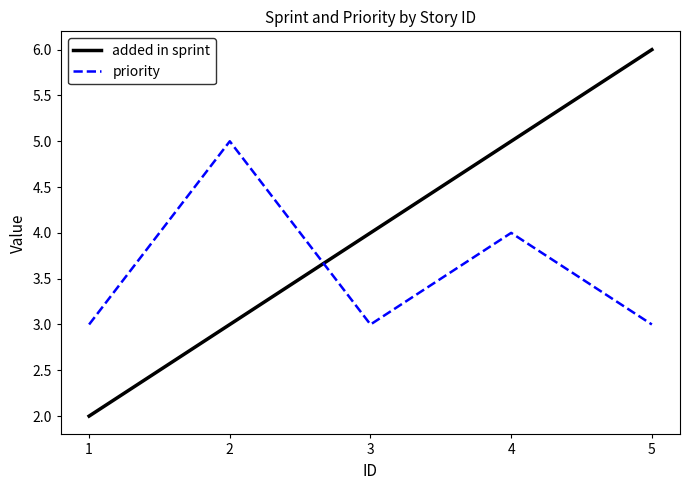

Between 1 and 5, which series saw the biggest shift?

added in sprint